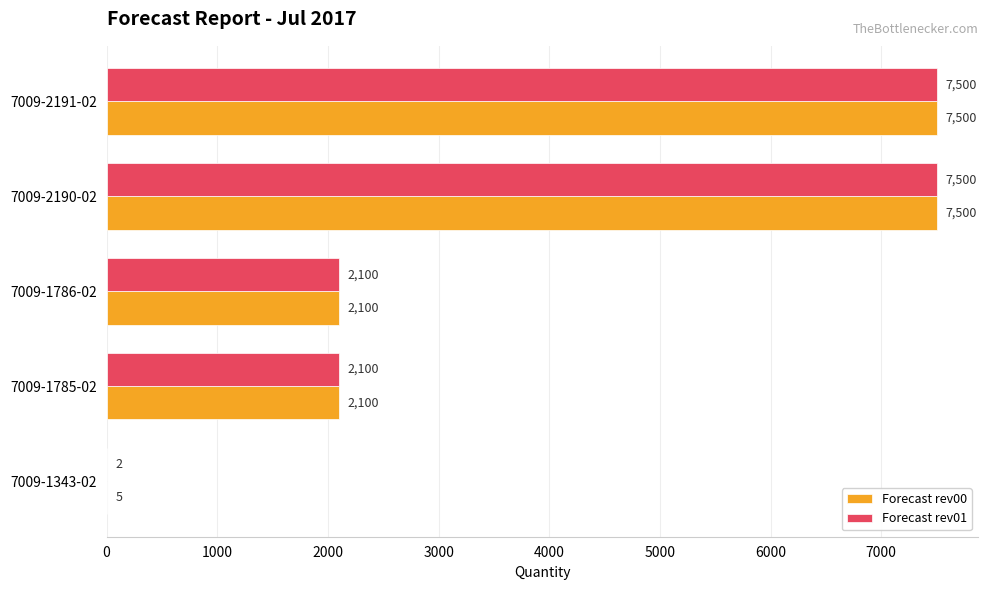

What is the sum of the Forecast rev01 values at 7009-2190-02 and 7009-1343-02?

7502